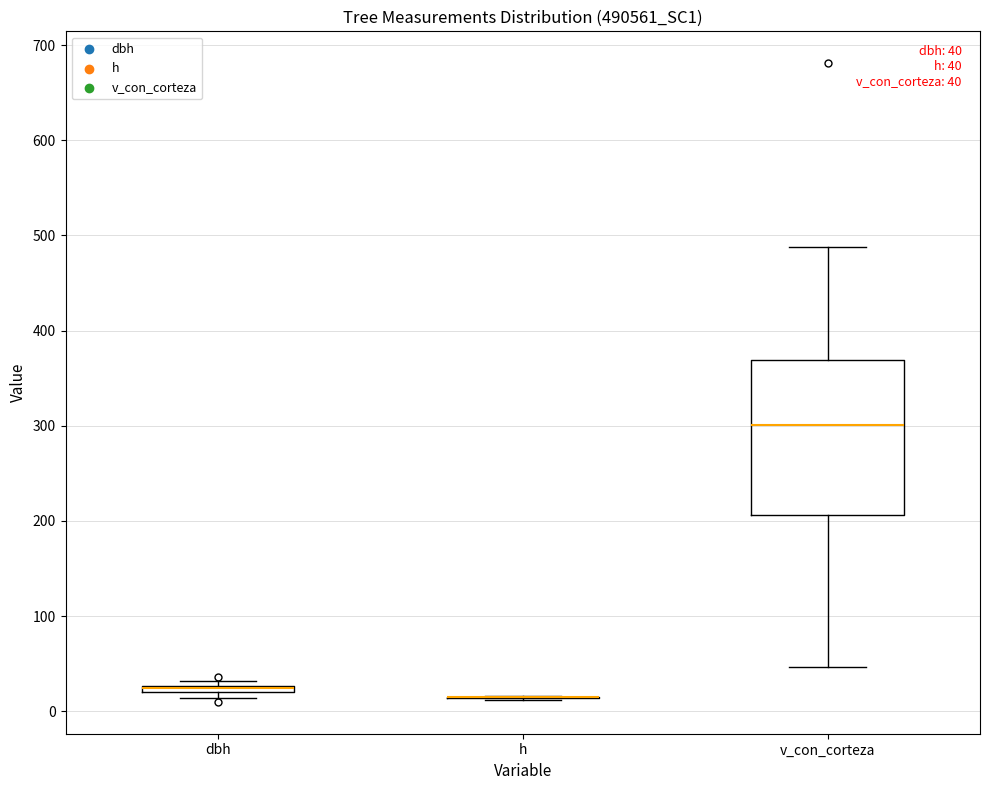

Comparing the boxes themselves (not the whiskers), which one is the tallest?

v_con_corteza